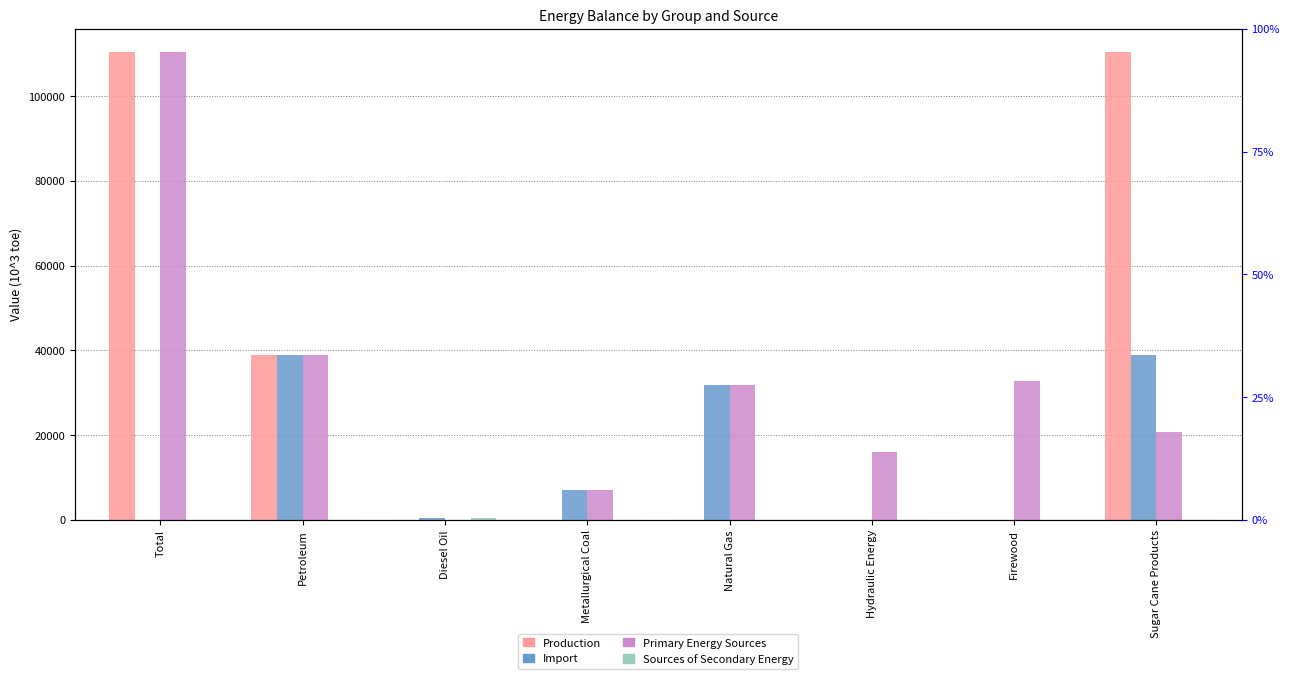

At how many categories does at least one series exceed 43861?

2